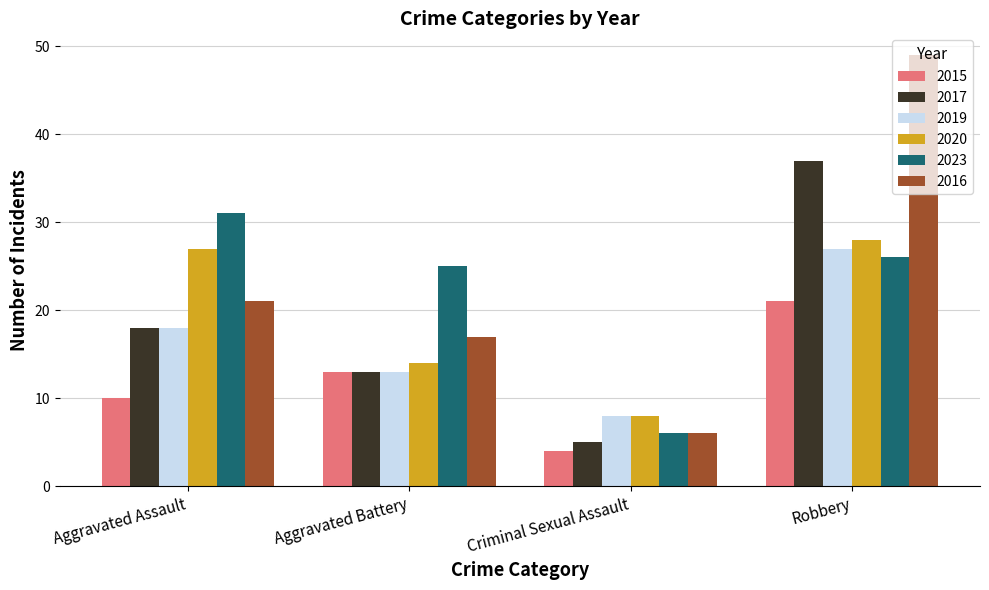

The 2017 series shows 7 at Criminal Sexual Assault. True or false?

False